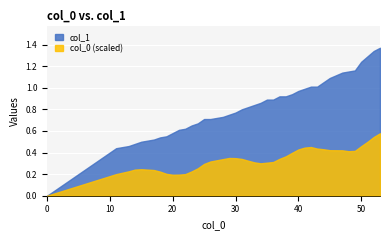

What is the change in value from 15 to 32?

+0.3